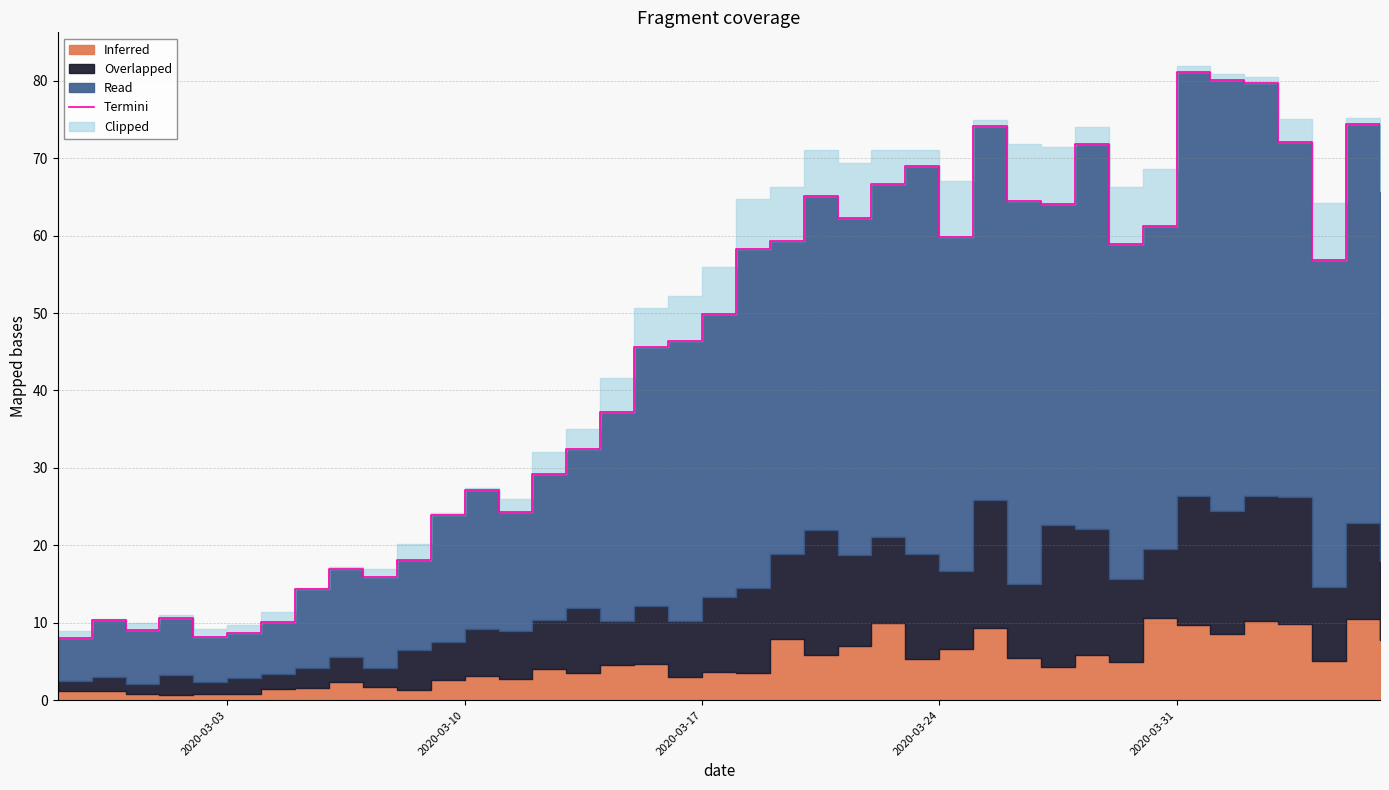

What is the value of the 17th point from the left?

37.2